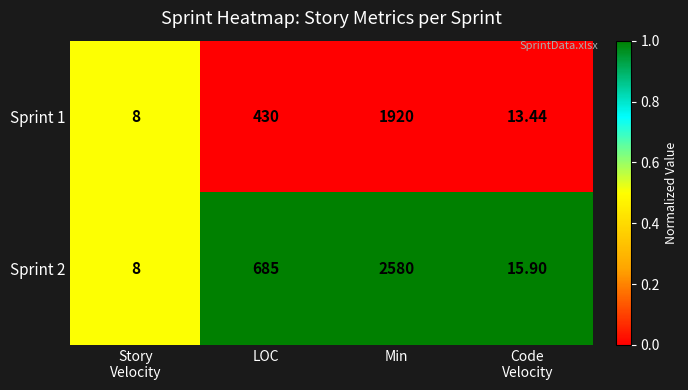

Which category has the highest value in the Sprint 2 series?

Min